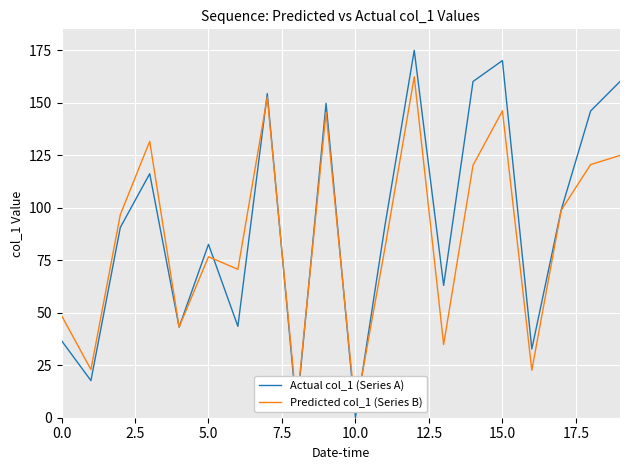

How many data points in Actual col_1 (Series A) are above 91?

10